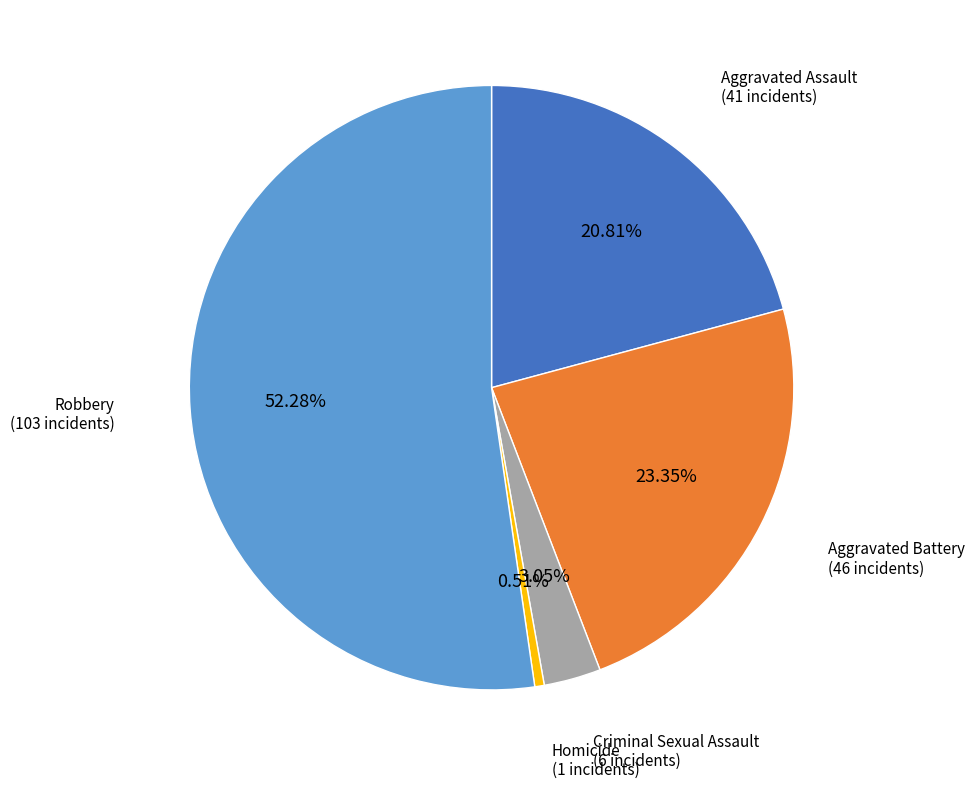

Is there a majority slice in this chart?

Yes